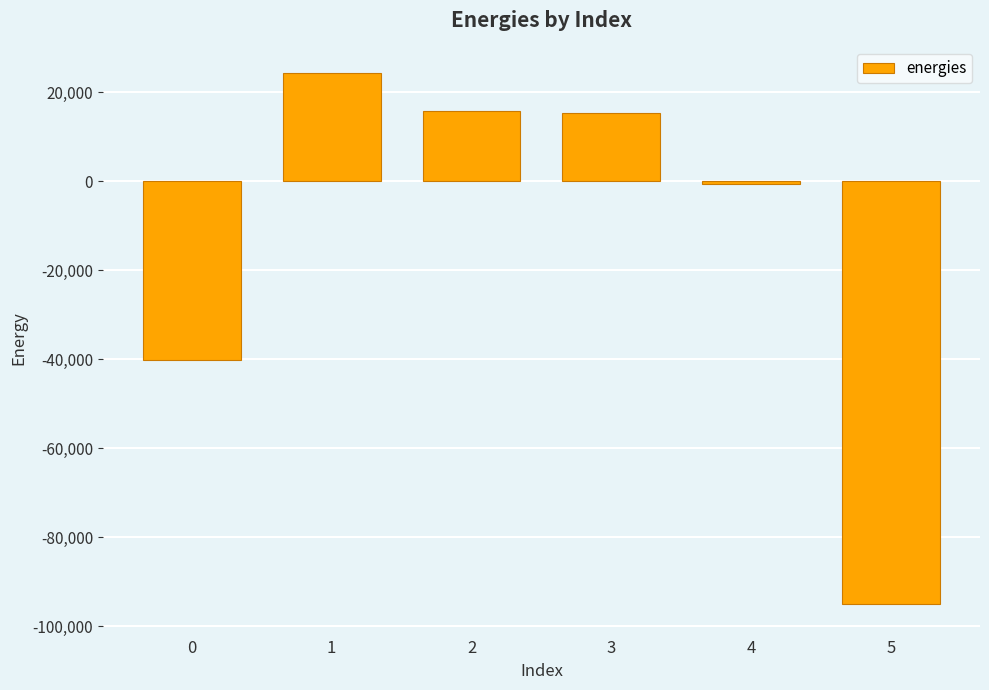

What is the difference between the maximum and minimum values?

119336.4